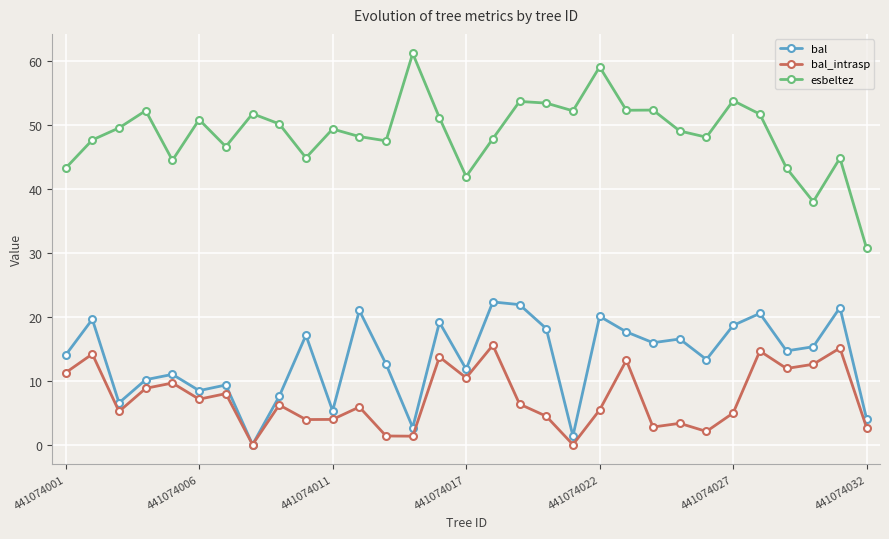

What is the value of the bal point at the 3rd from the left?

6.5